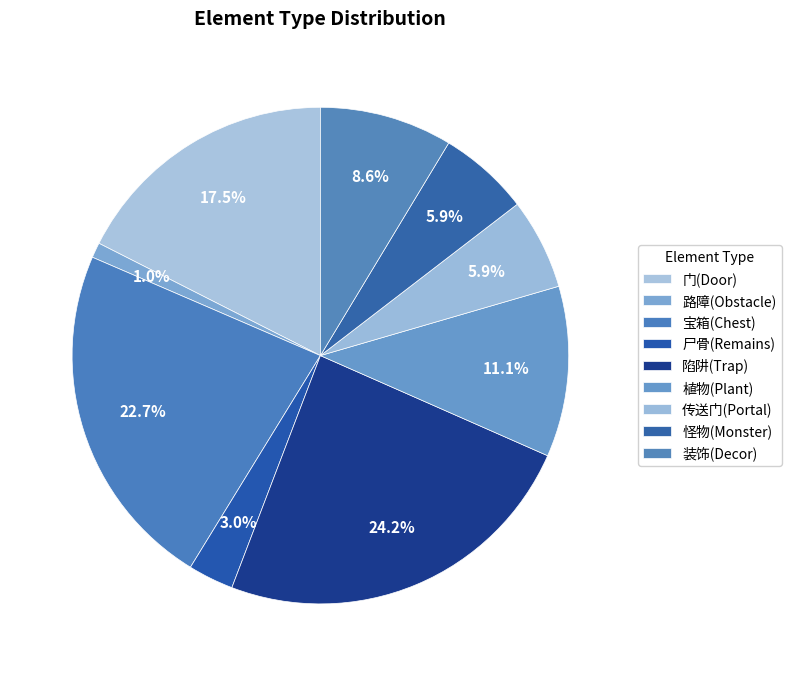

Count the number of slices in the pie.

9